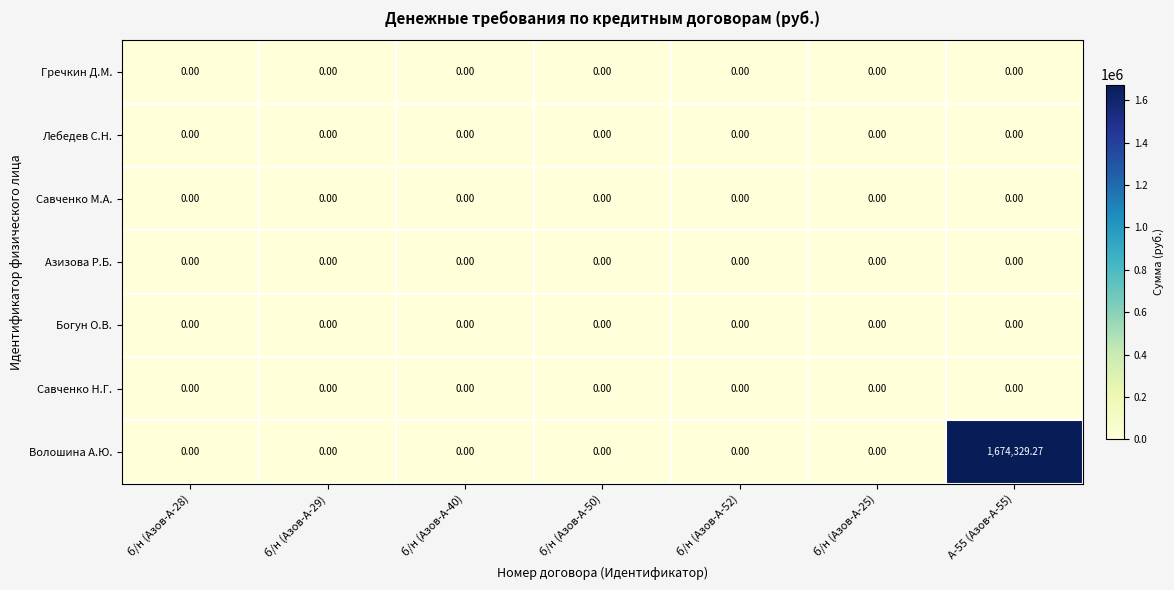

Which series has the largest range (max minus min)?

Волошина А.Ю.